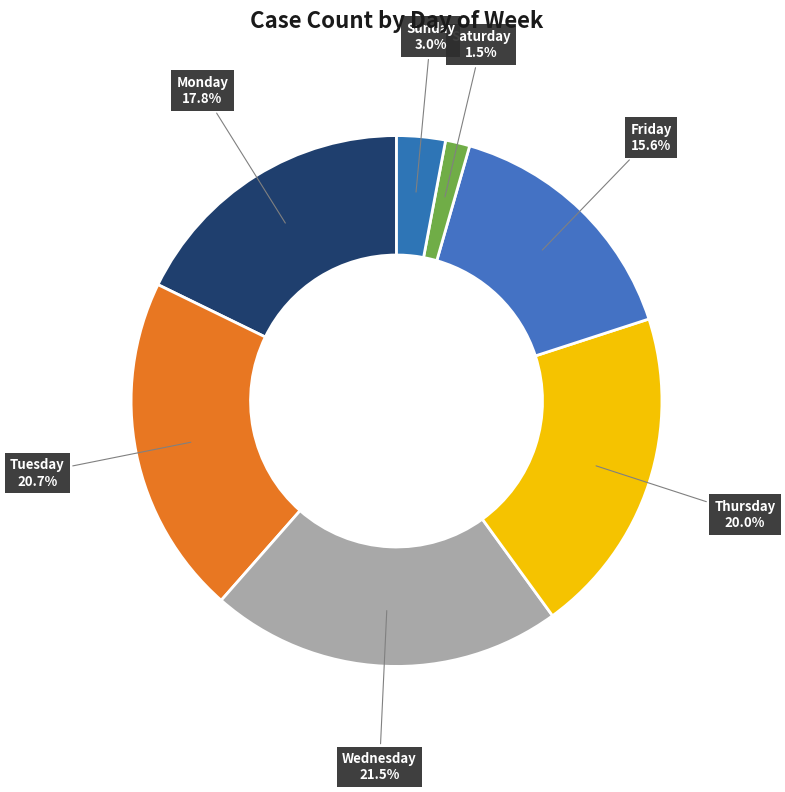

What percentage is the Thursday slice, to the nearest percent?

20%